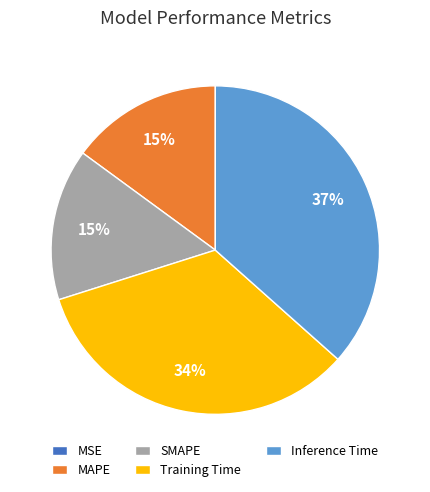

Is it true that SMAPE is 15% of the pie?

True